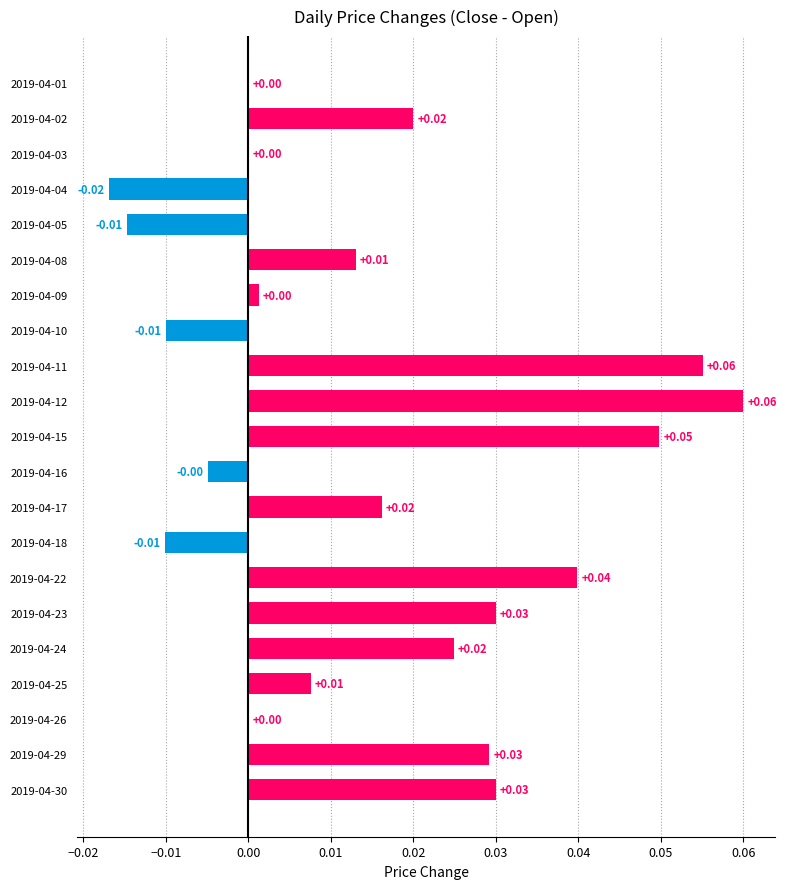

Between 2019-04-22 and 2019-04-15, which is larger?

2019-04-15